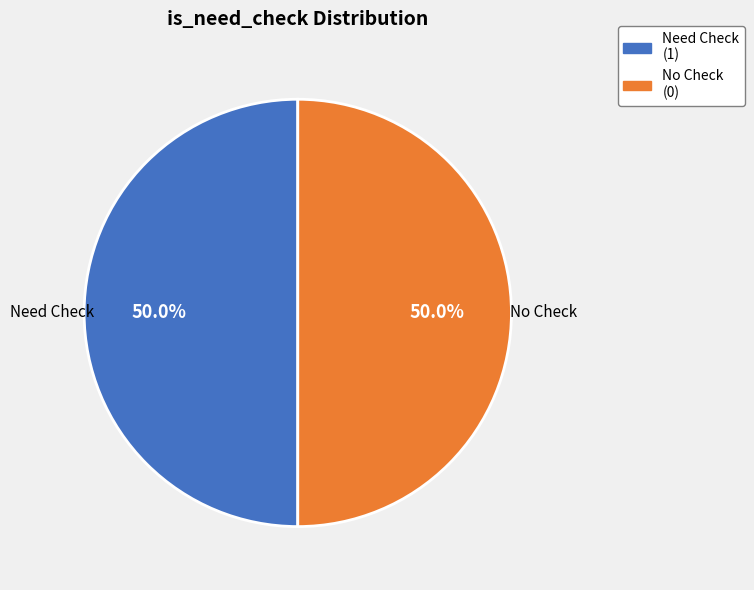

How many segments does this pie chart have?

2